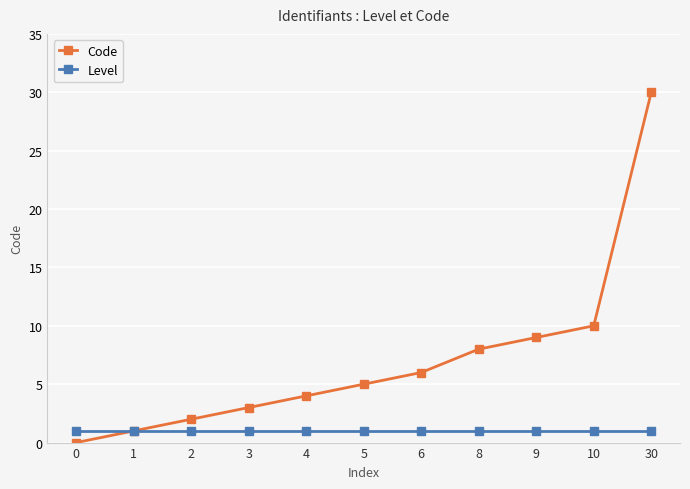

What is the sum of all Code values?

78